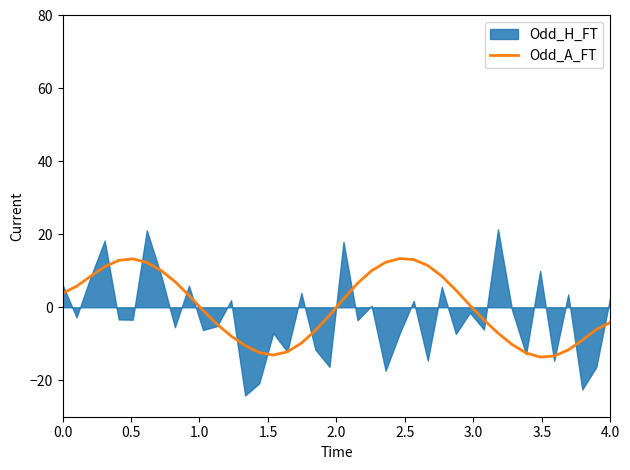

What is the minimum value for Odd_A_FT?

-13.6